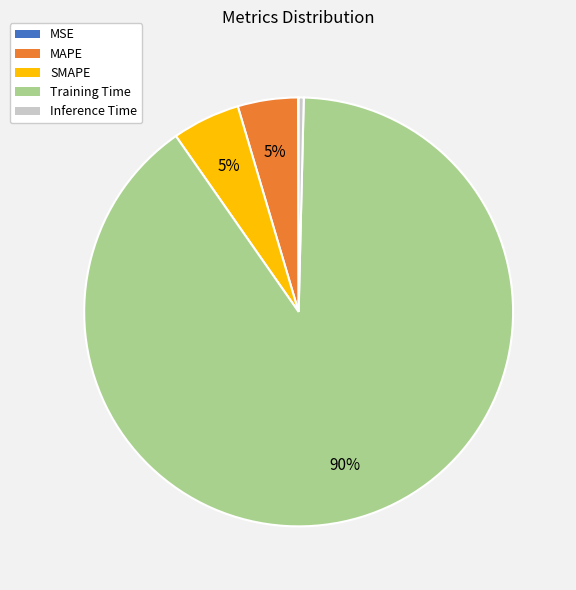

Between Inference Time and SMAPE, which is larger?

SMAPE